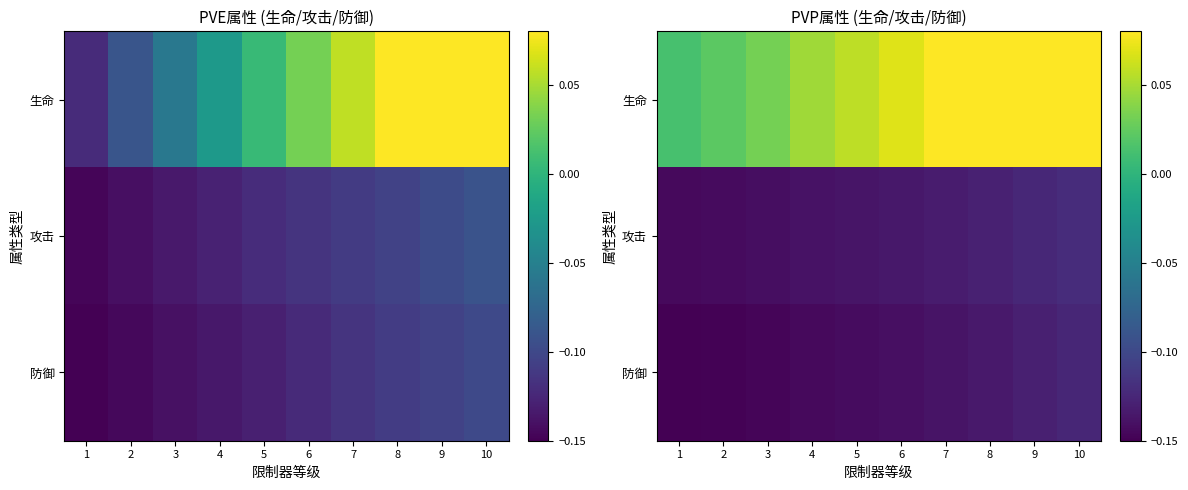

Is it true that 防御 equals -0.1 at 8?

True